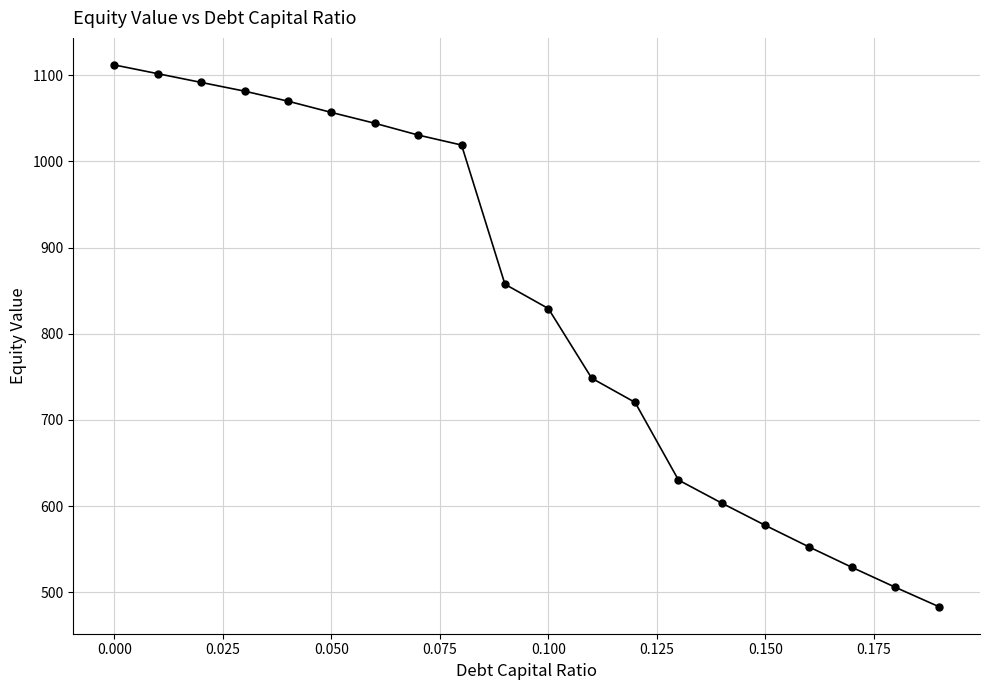

What is the difference between the second highest and second lowest values?

596.3